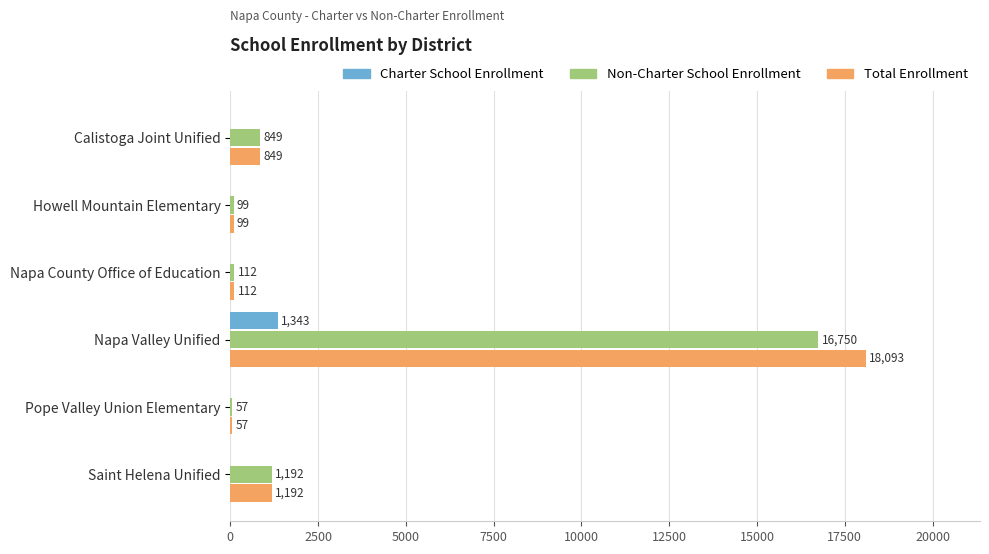

Between Howell Mountain Elementary and Napa Valley Unified, which series saw the biggest shift?

Total Enrollment